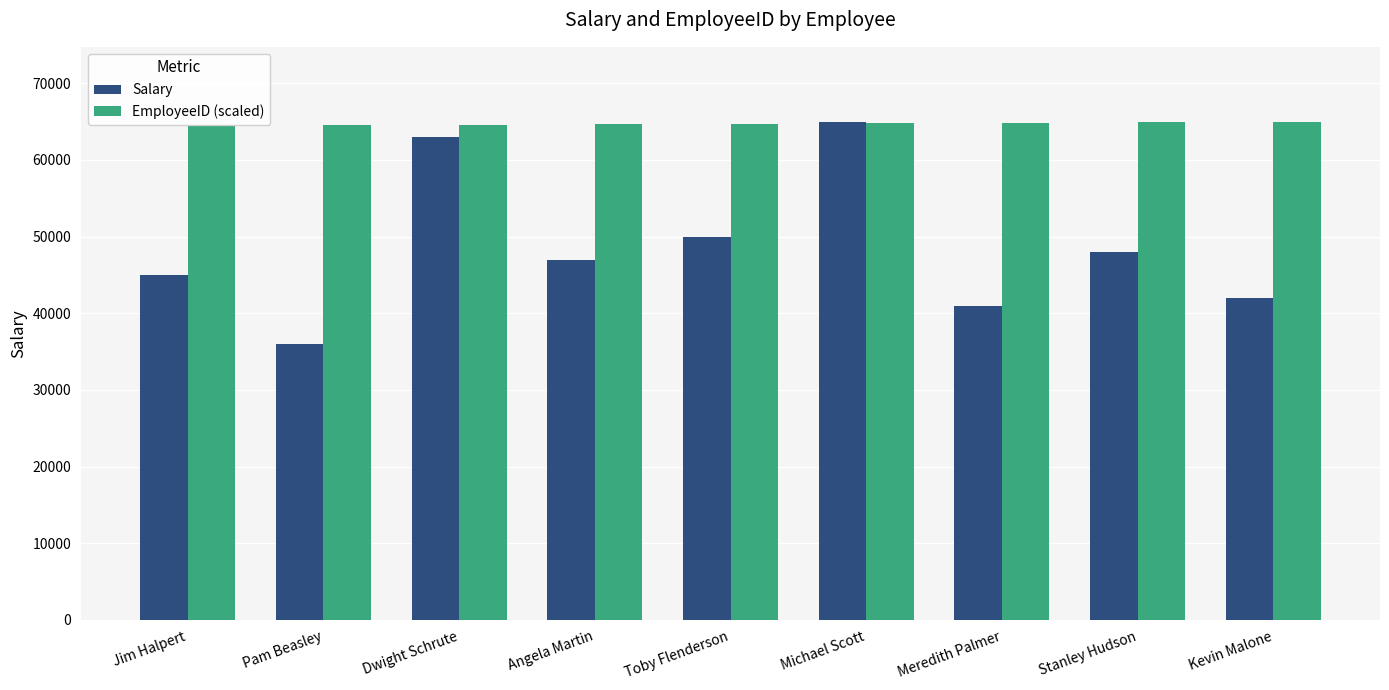

How many data points in EmployeeID (scaled) are above 64742?

5